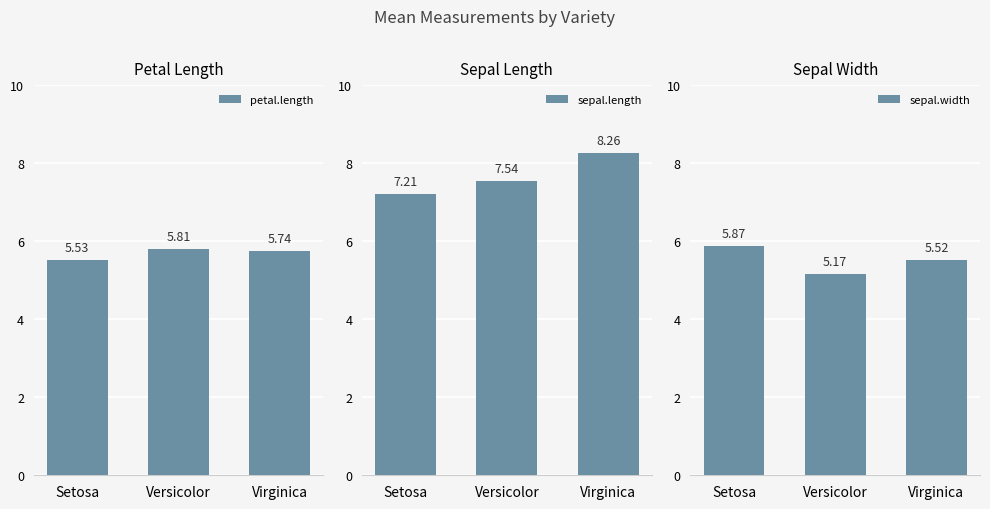

How many bars are there in total?

9